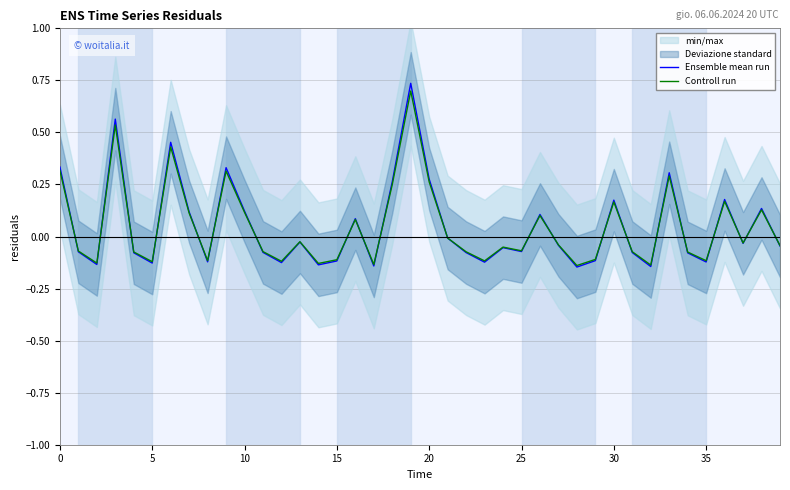

In Controll run, how many points are lower than both neighbors (excluding endpoints)?

12